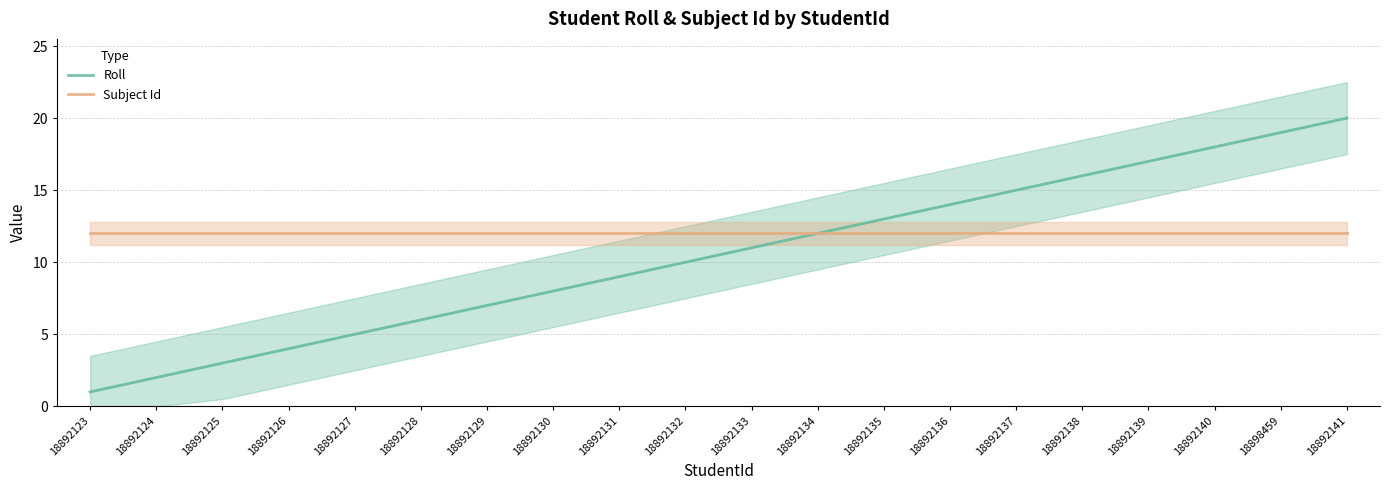

Where is Roll nearest to the value 10?

18892132